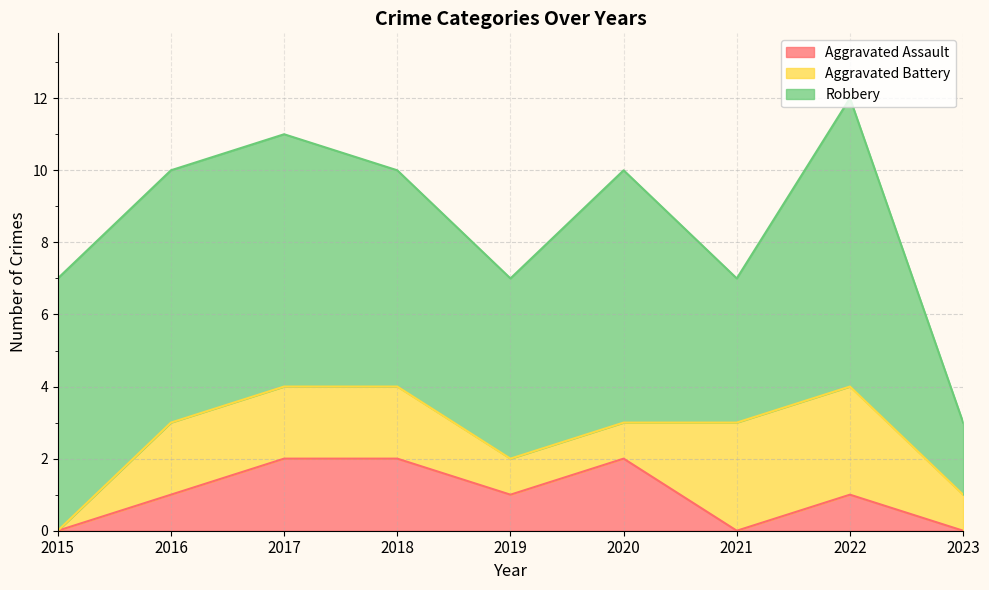

What is the difference between the highest and lowest values at 2022?

7